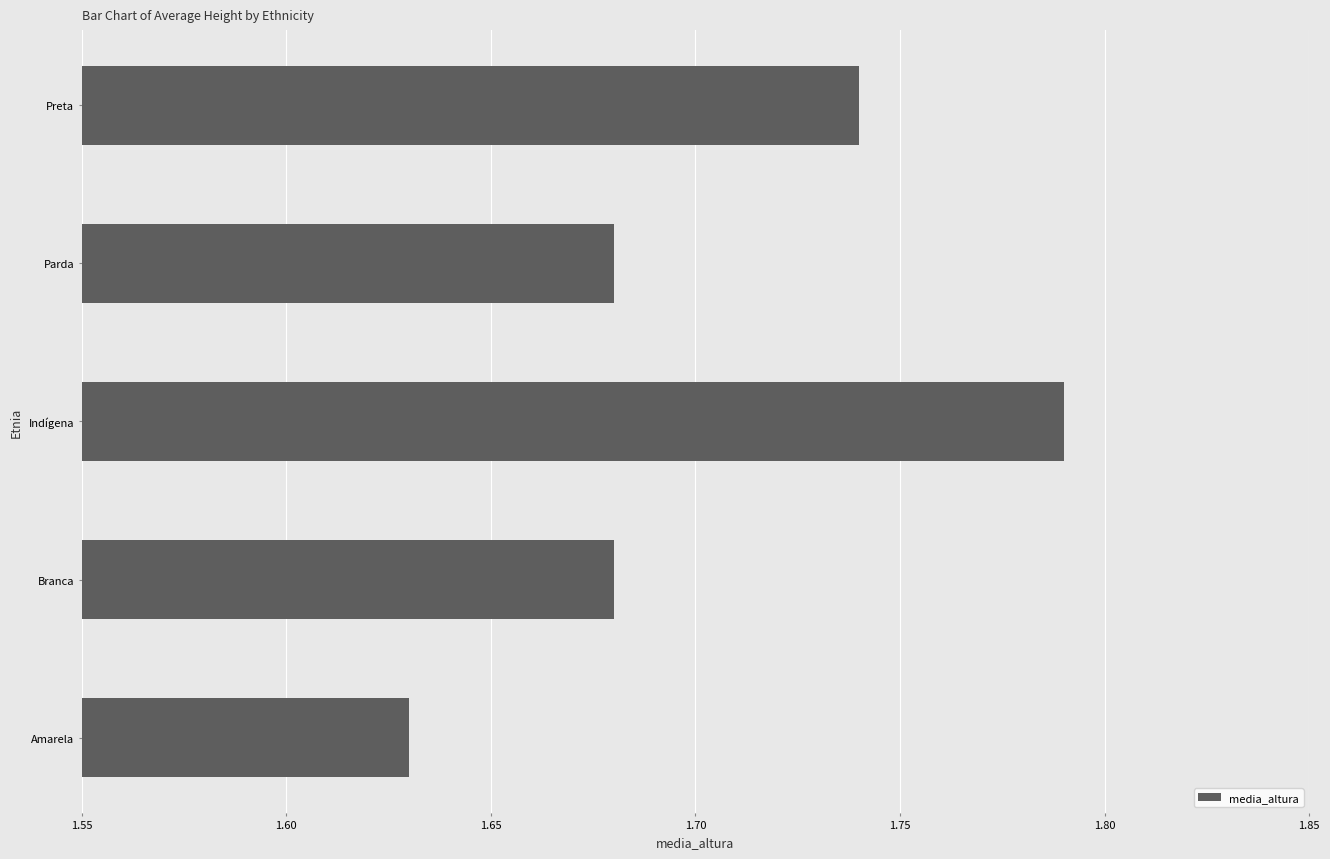

What is the sum of all values?

8.5